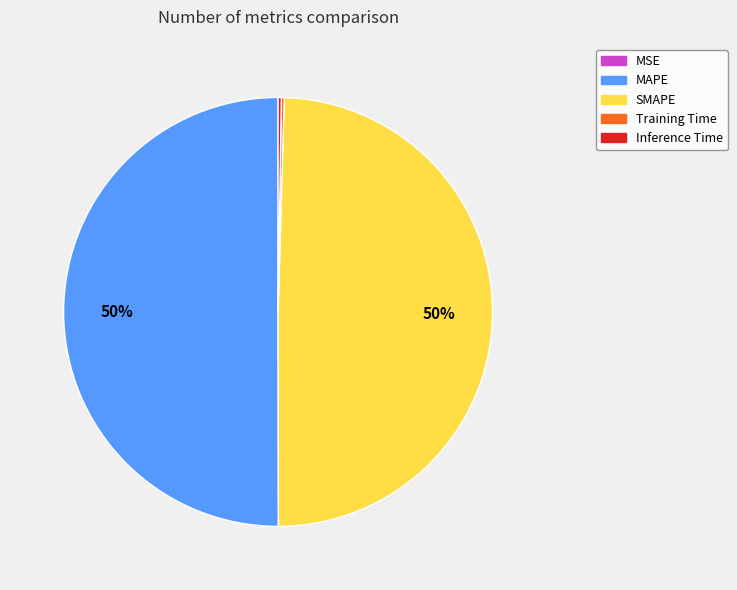

Is it true that SMAPE is 41% of the pie?

False